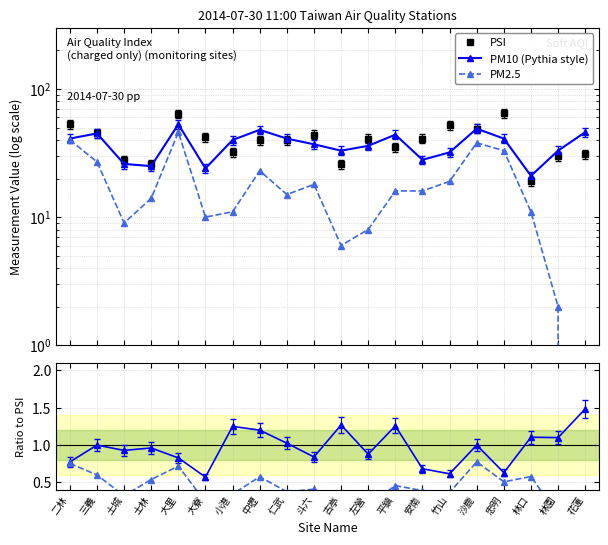

Reading left to right, list all the values displayed in this chart.

PSI: 53.0	45.0	28.0	26.0	64.0	42.0	32.0	40.0	40.0	44.0	26.0	41.0	35.0	41.0	52.0	49.0	65.0	19.0	30.0	31.0
PM10 (Pythia style): 41.0	45.0	26.0	25.0	53.0	24.0	40.0	48.0	41.0	37.0	33.0	36.0	44.0	28.0	32.0	49.0	41.0	21.0	33.0	46.0
PM2.5: 40.0	27.0	9.0	14.0	46.0	10.0	11.0	23.0	15.0	18.0	6.0	8.0	16.0	16.0	19.0	38.0	33.0	11.0	2.0	0.0
PM10 / PSI: 0.8	1.0	0.9	1.0	0.8	0.6	1.2	1.2	1.0	0.8	1.3	0.9	1.3	0.7	0.6	1.0	0.6	1.1	1.1	1.5
PM2.5 / PSI: 0.8	0.6	0.3	0.5	0.7	0.2	0.3	0.6	0.4	0.4	0.2	0.2	0.5	0.4	0.4	0.8	0.5	0.6	0.1	0.0